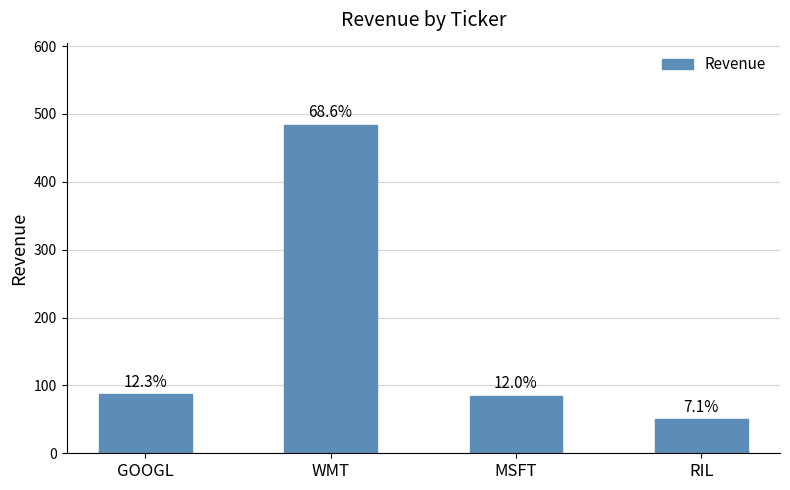

Reading left to right, transcribe all the data shown in this chart.

87	484	85	50